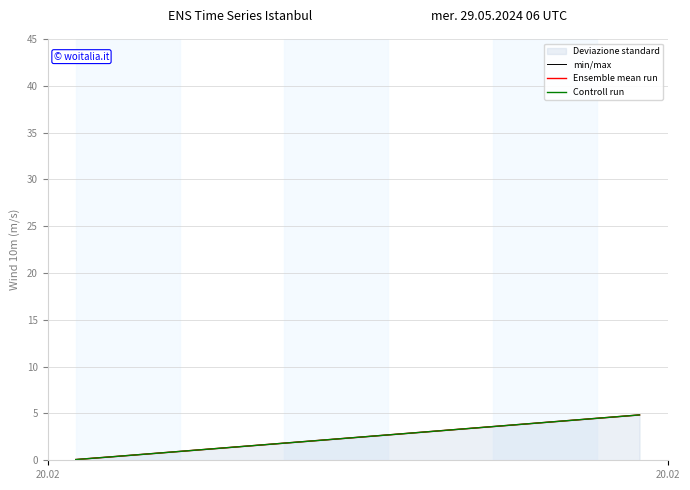

Is this an area chart (filled region under the line)?

No